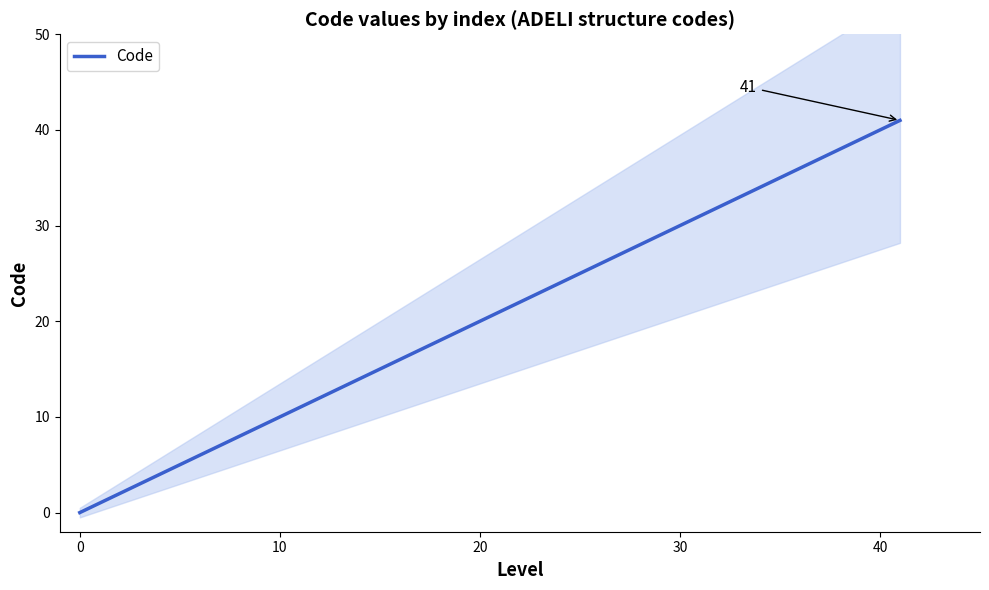

What is the average value?

11